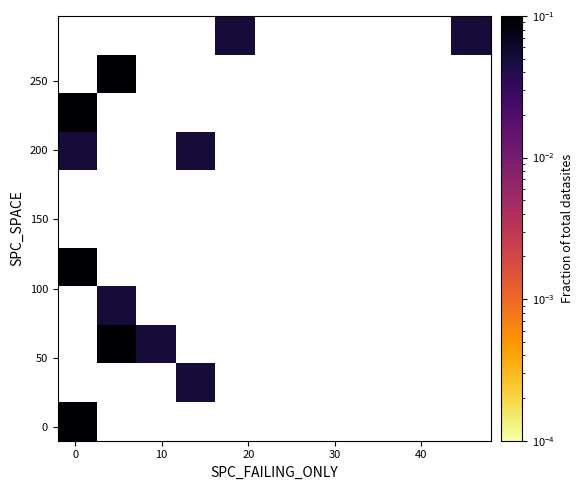

At how many categories does at least one series exceed 0?

6